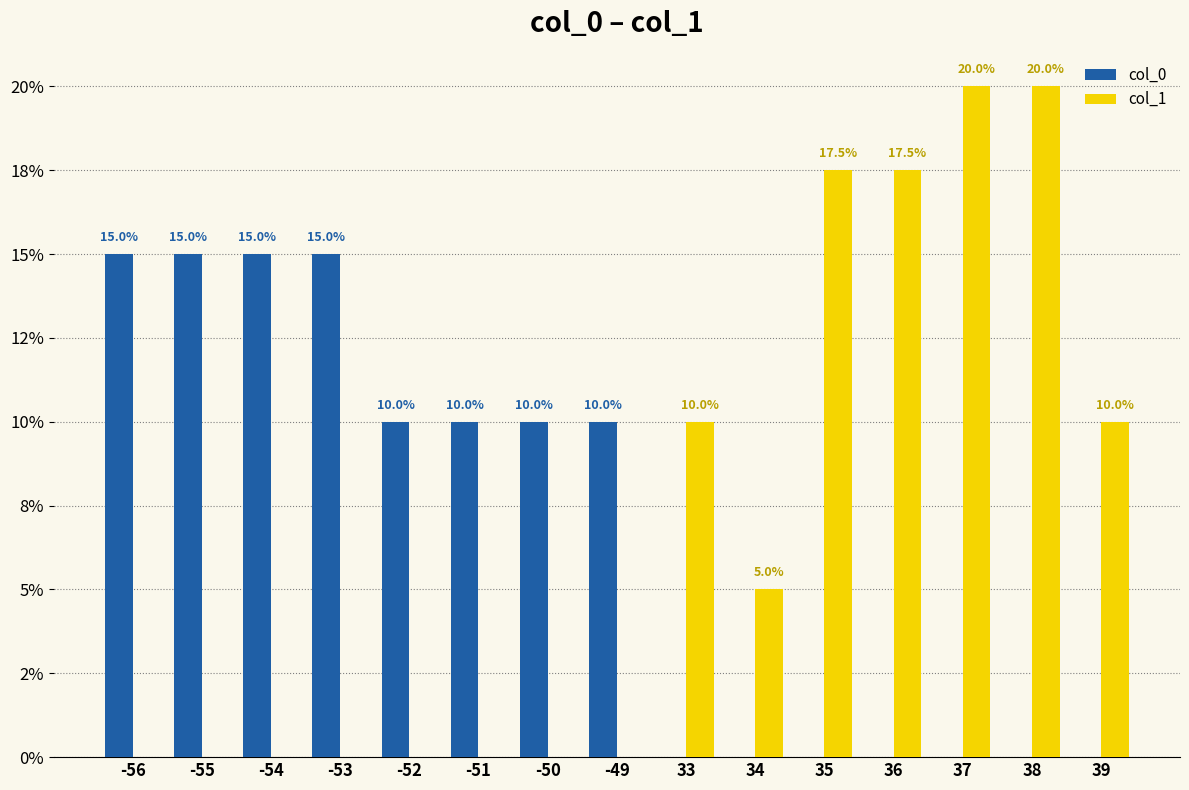

The col_0 series shows 0.0 at 35. True or false?

True